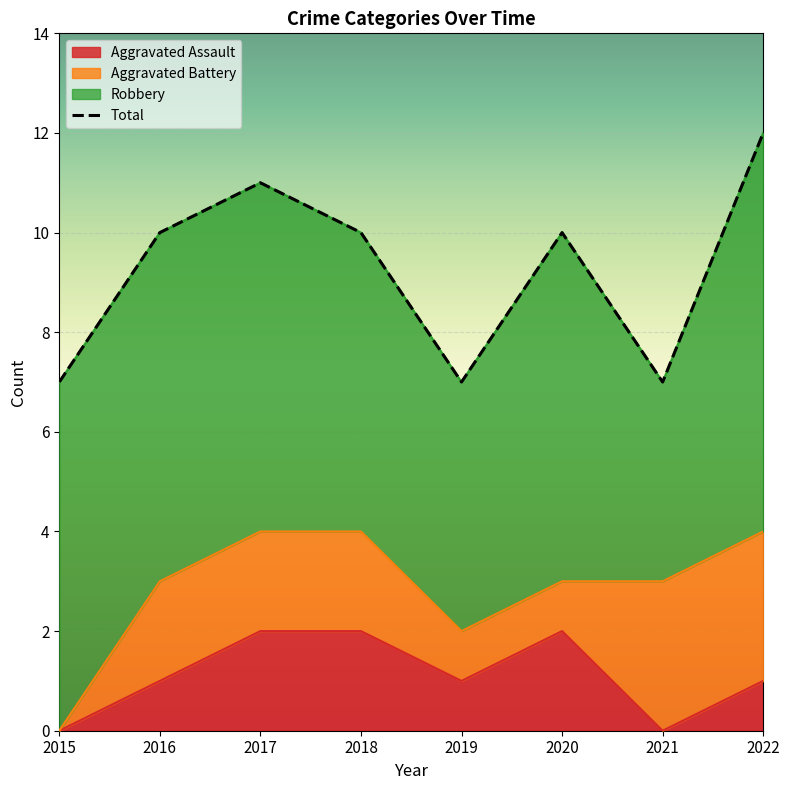

True or false: Total and Aggravated Assault intersect in this chart.

False